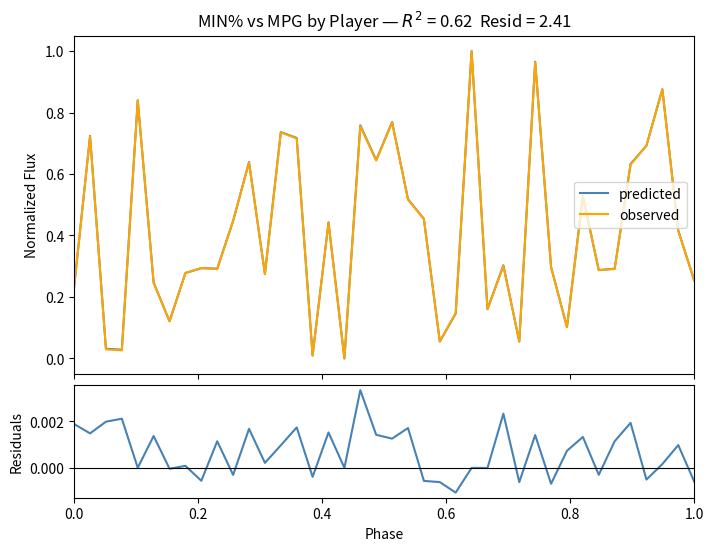

Which series has the largest total across all categories?

predicted